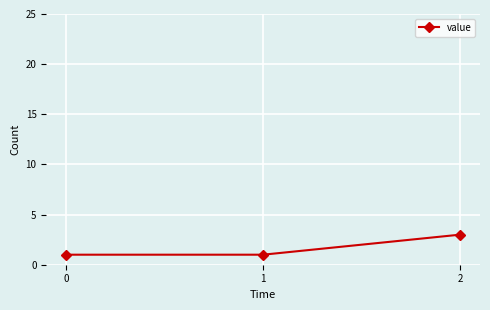

What is the greatest value displayed?

3